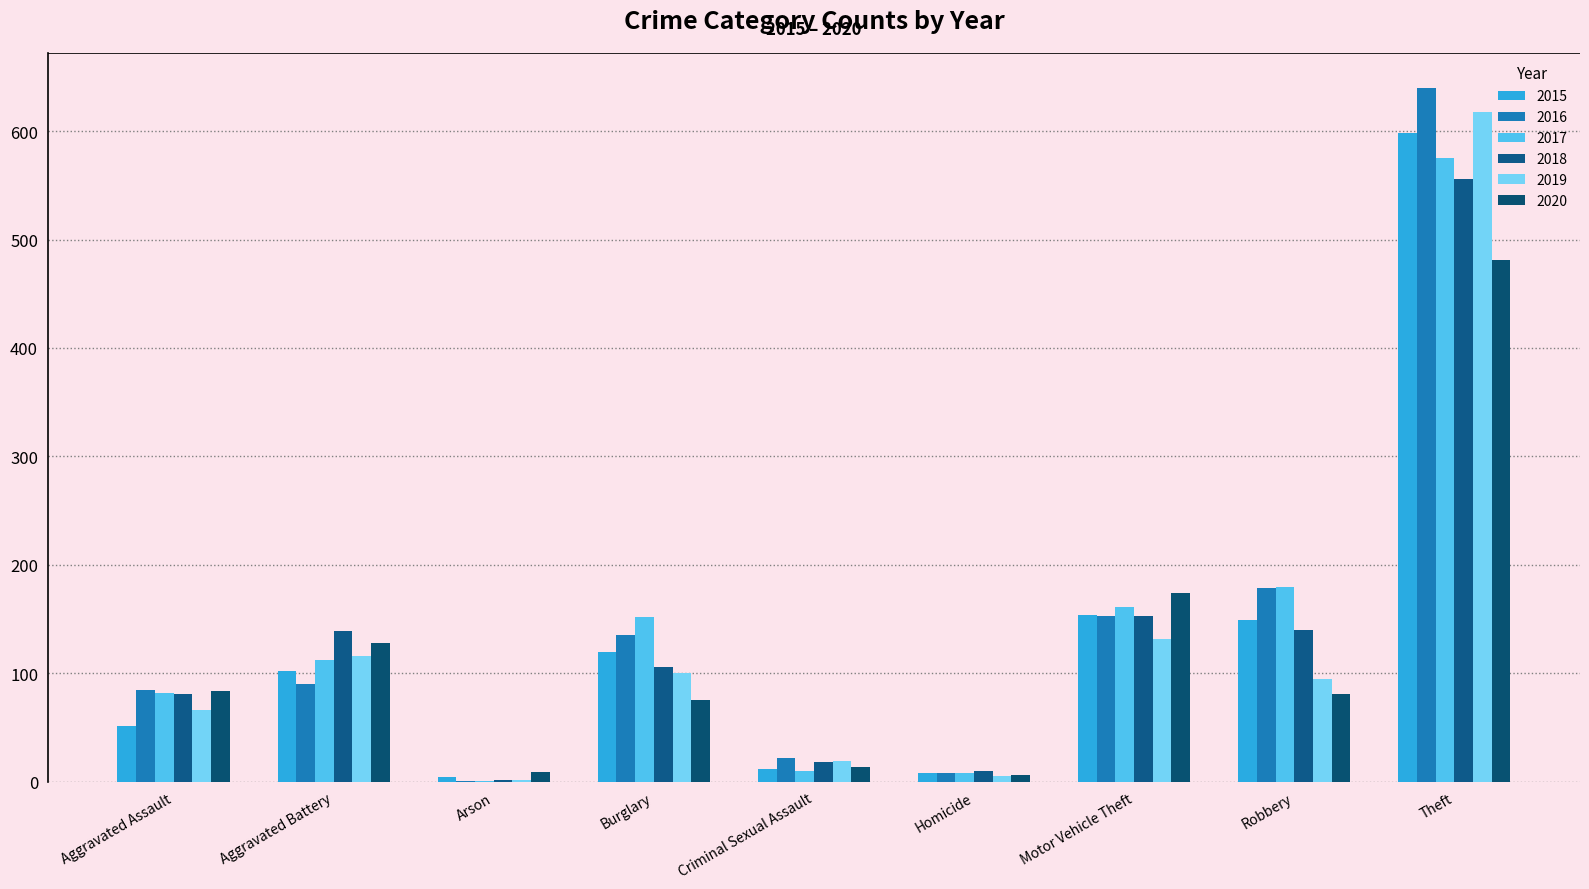

What is the sum of the 2019 values at Aggravated Assault and Burglary?

166